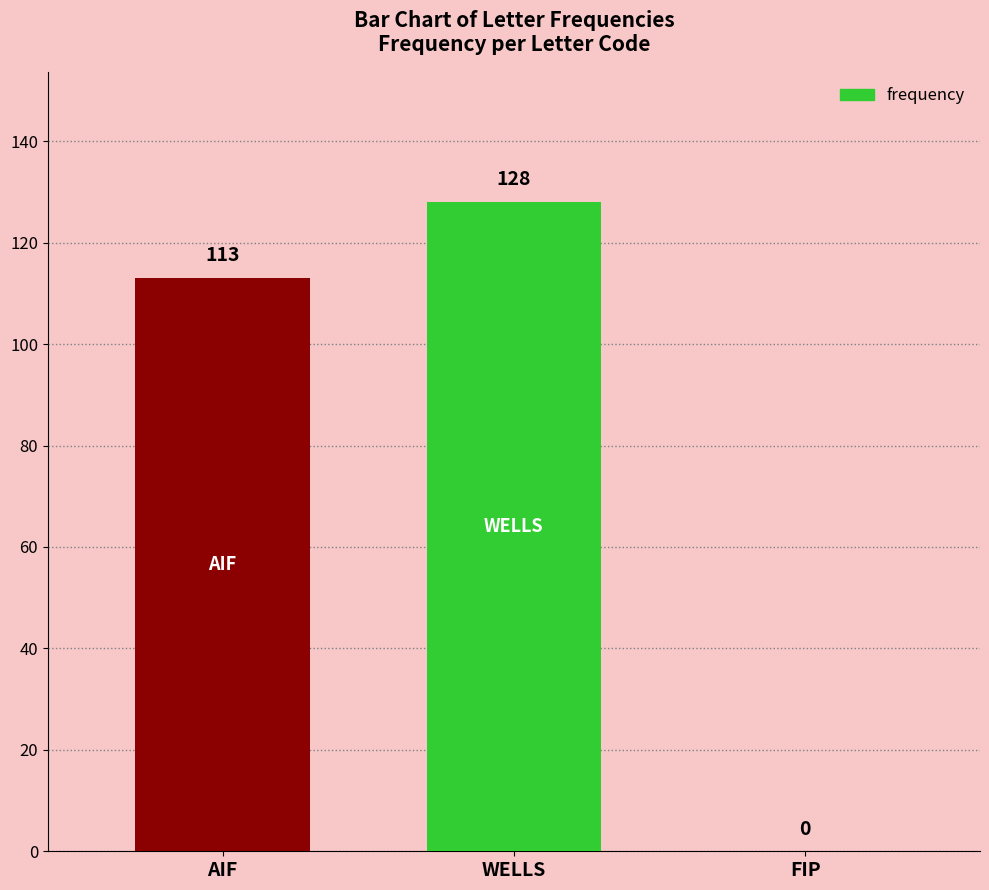

Are the bars horizontal?

No